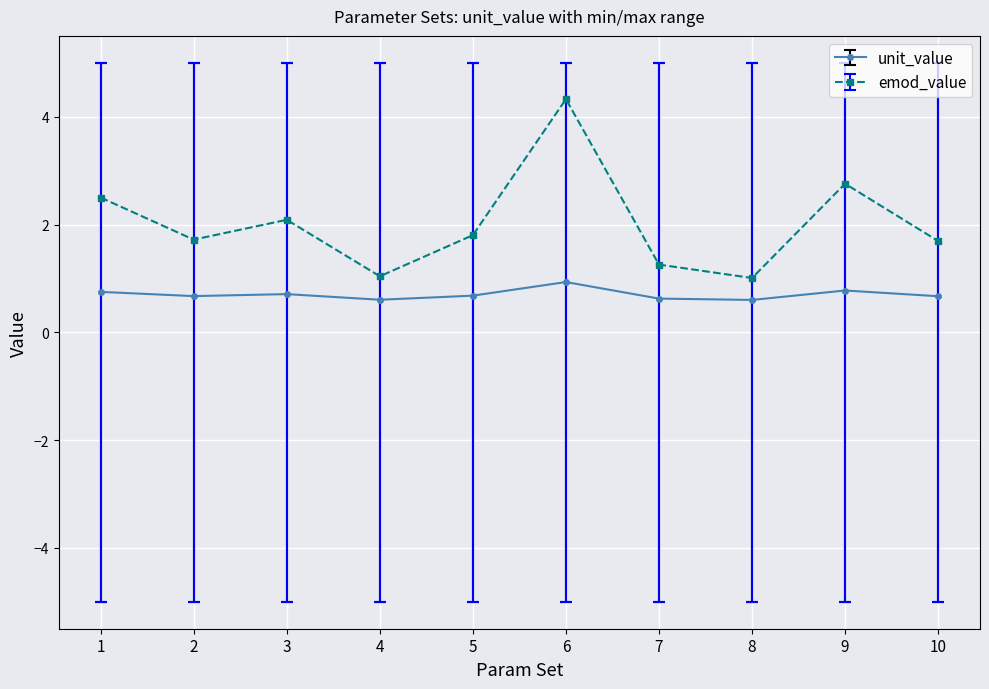

How many unit_value values are between 0 and 1?

10